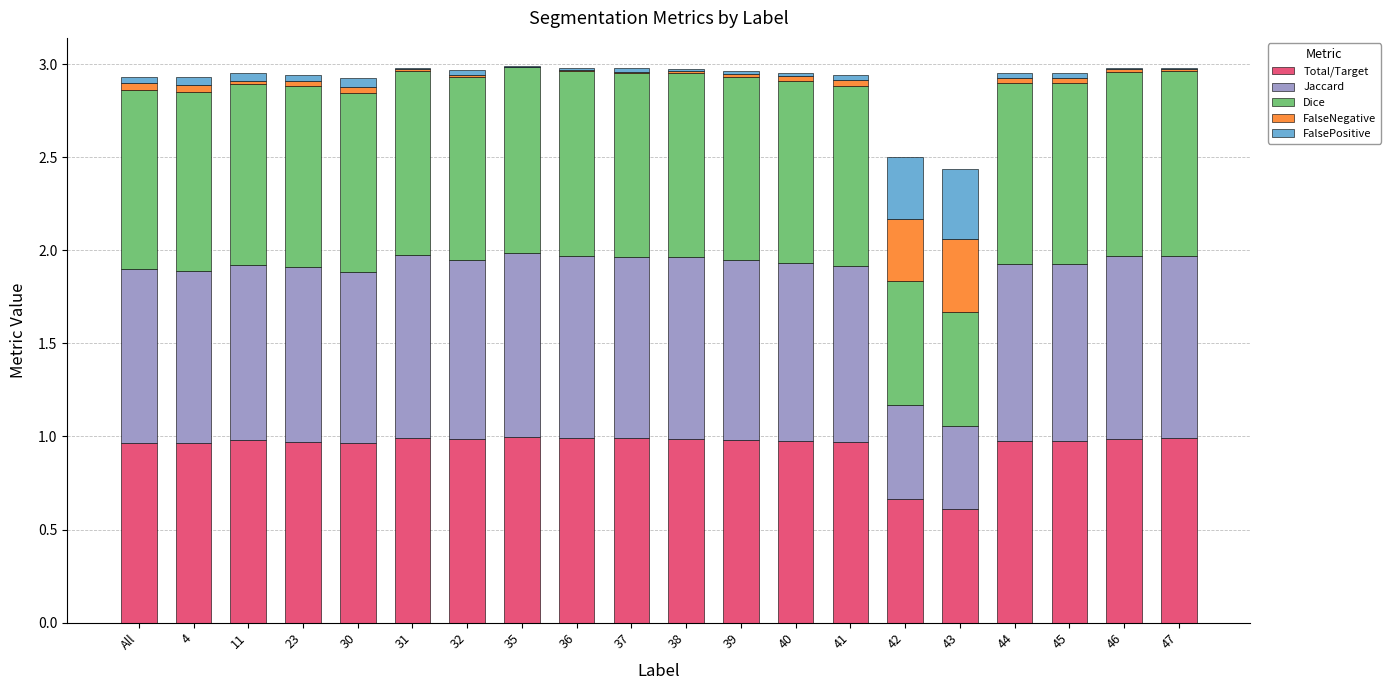

True or false: Total/Target has a value of 0.6 at 47.

False